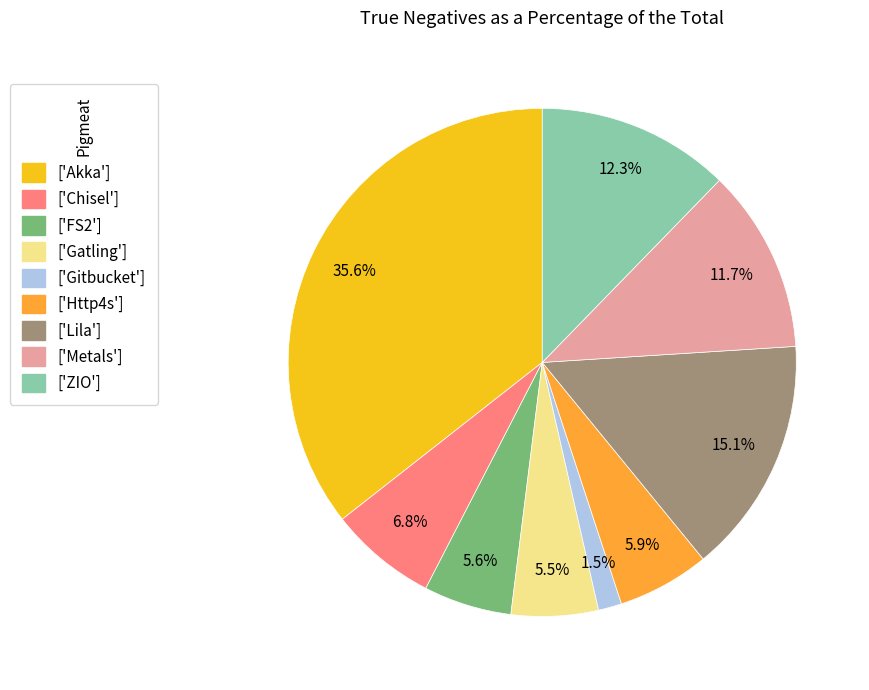

Approximately how many times larger is the value at ['Chisel'] compared to ['Http4s']?

1.2